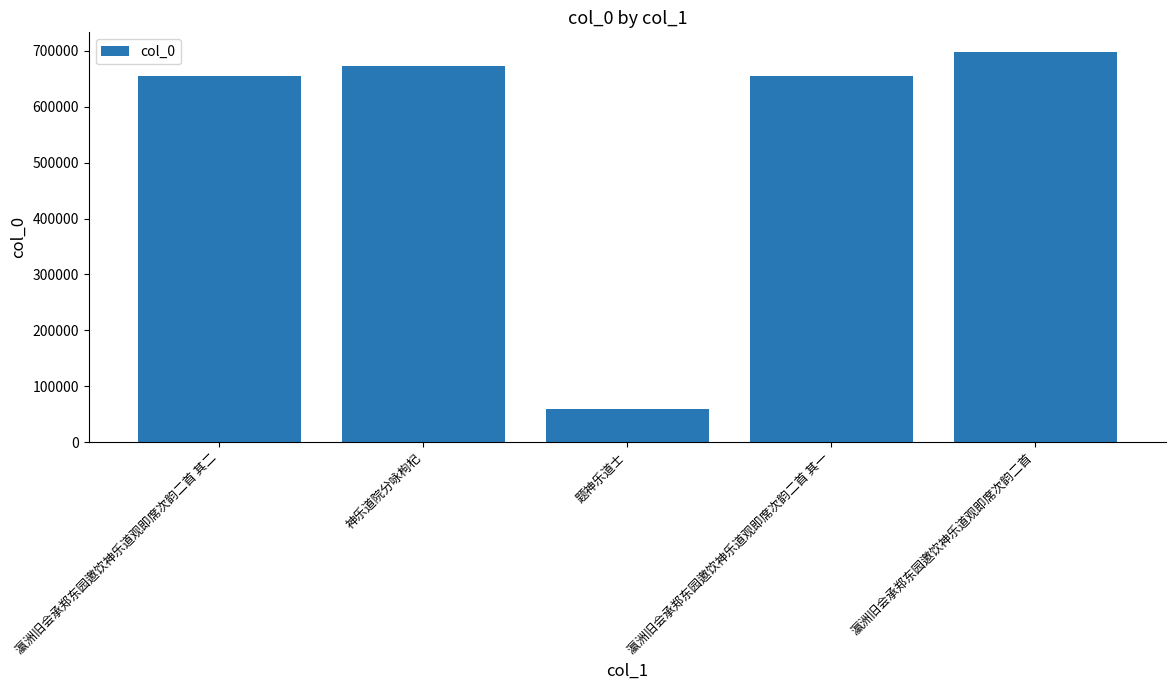

What is the value of the 5th bar from the left?

698279